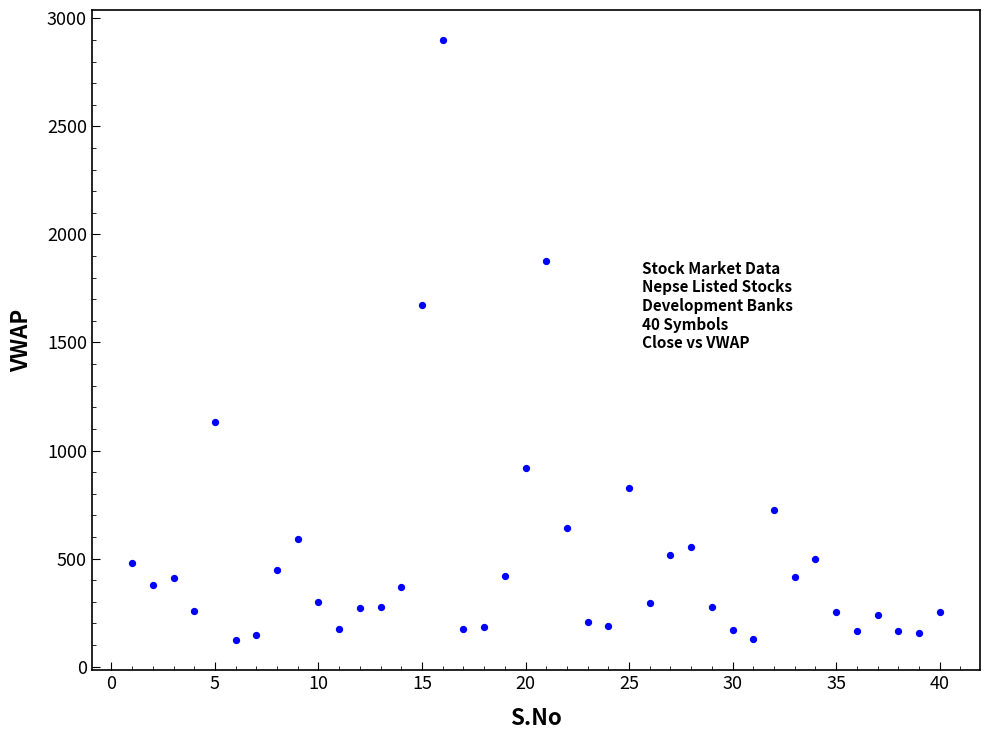

What Y value in the scatter plot is closest to 1510?

1673.2